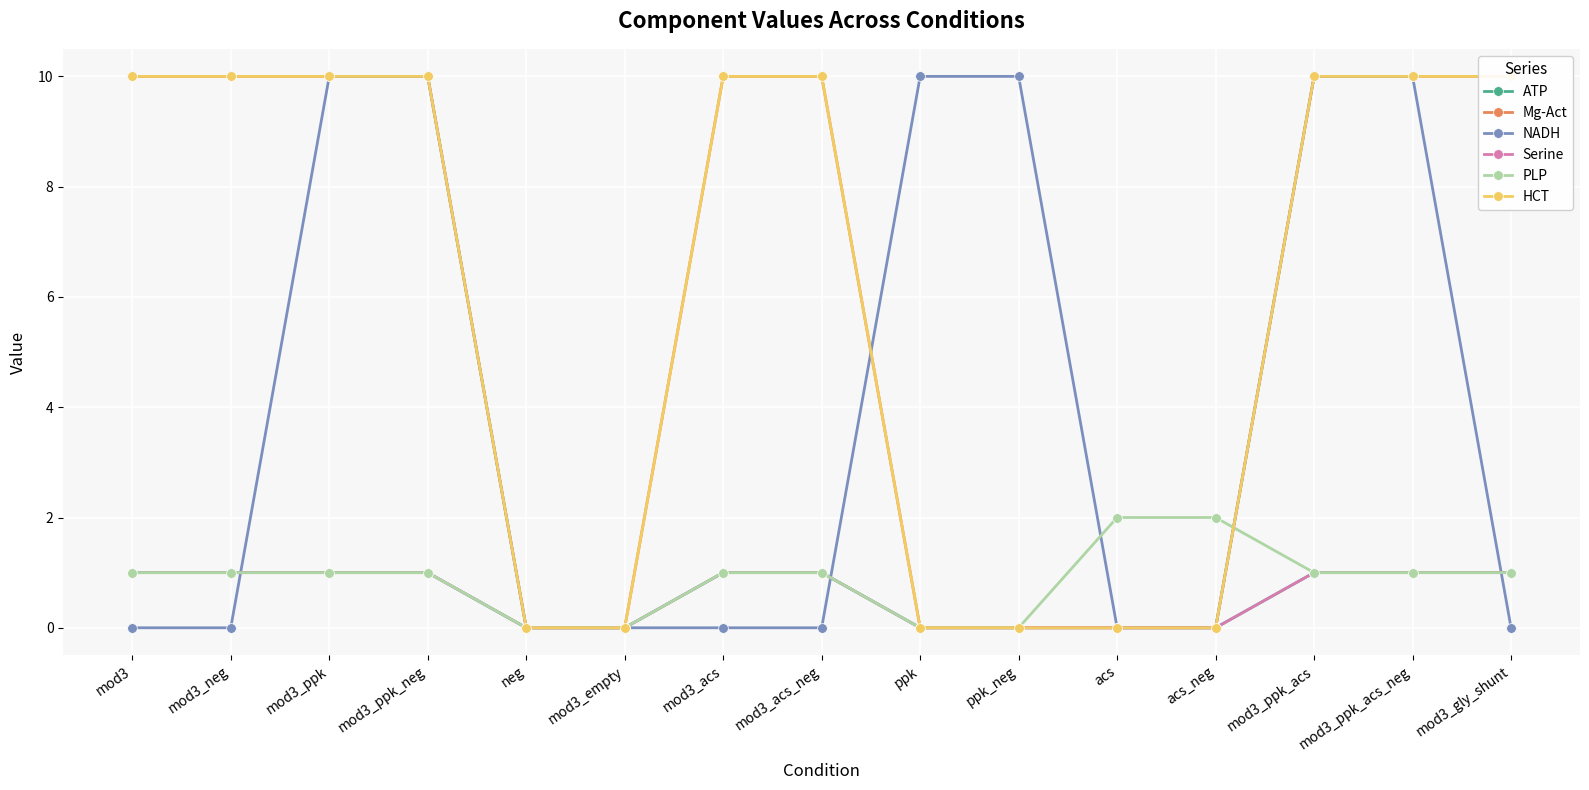

Reading left to right, list all the values displayed in this chart.

ATP: 1	1	1	1	0	0	1	1	0	0	0	0	1	1	1
Mg-Act: 10	10	10	10	0	0	10	10	0	0	0	0	10	10	10
NADH: 0	0	10	10	0	0	0	0	10	10	0	0	10	10	0
Serine: 1	1	1	1	0	0	1	1	0	0	0	0	1	1	1
PLP: 1	1	1	1	0	0	1	1	0	0	2	2	1	1	1
HCT: 10	10	10	10	0	0	10	10	0	0	0	0	10	10	10